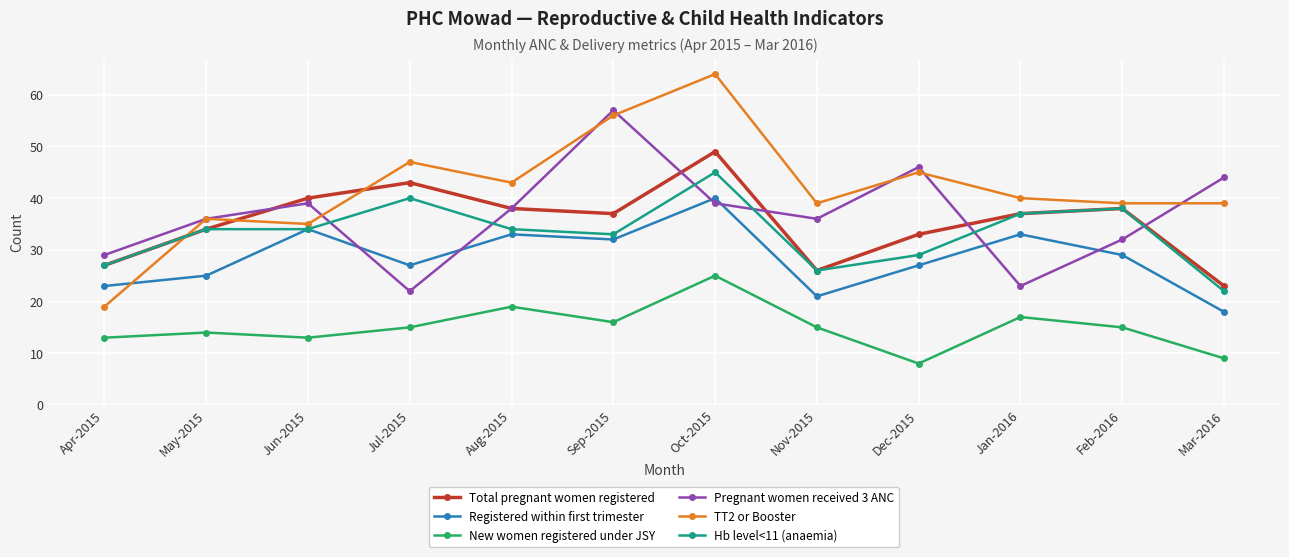

Which series has the largest range (max minus min)?

TT2 or Booster